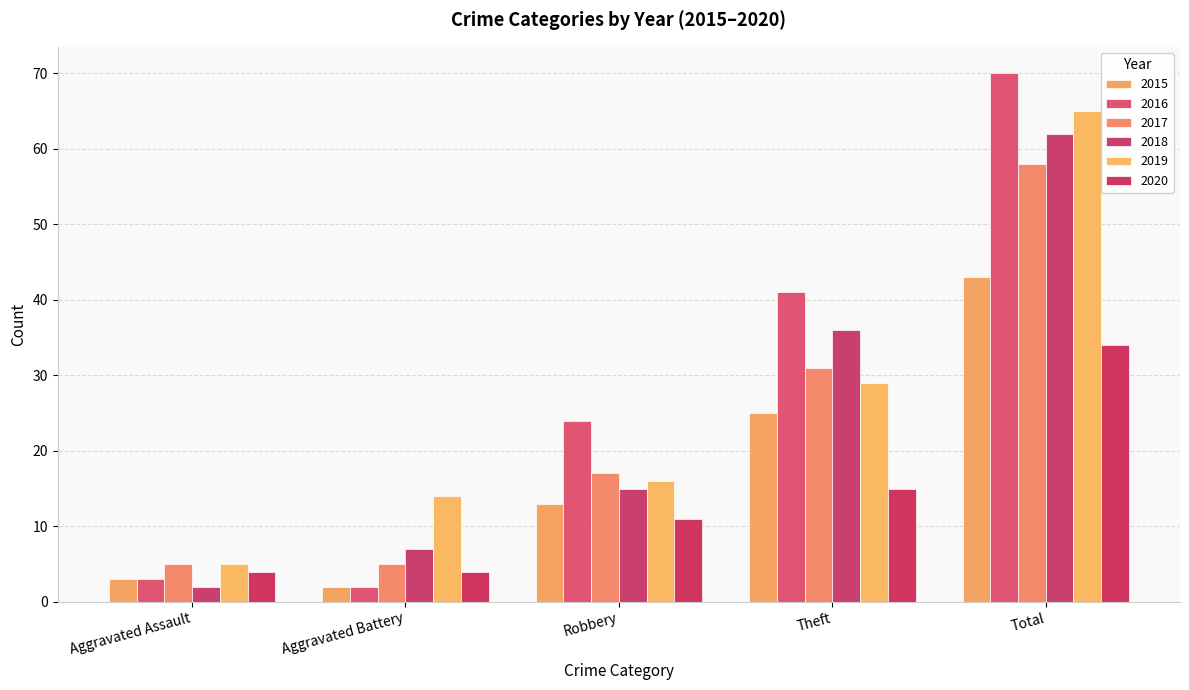

Which series has the widest spread of values?

2016